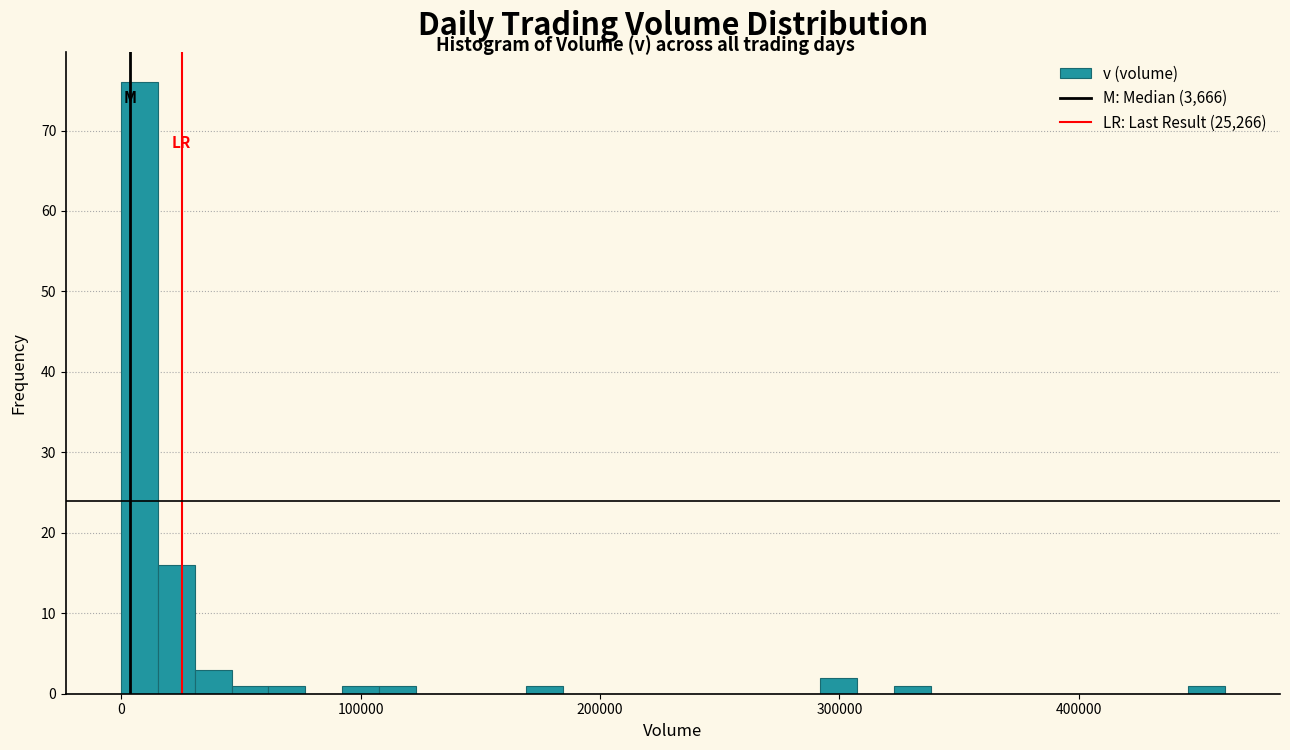

Read against the x-axis, roughly where is the centre of the tallest bar?

10000